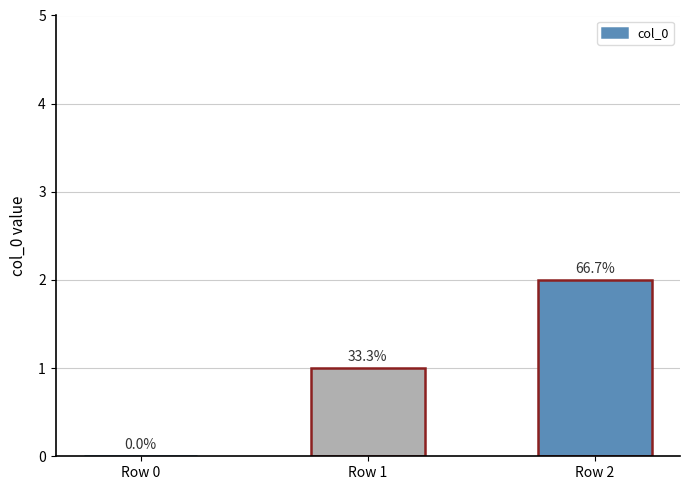

The value at Row 2 is 0. True or false?

False